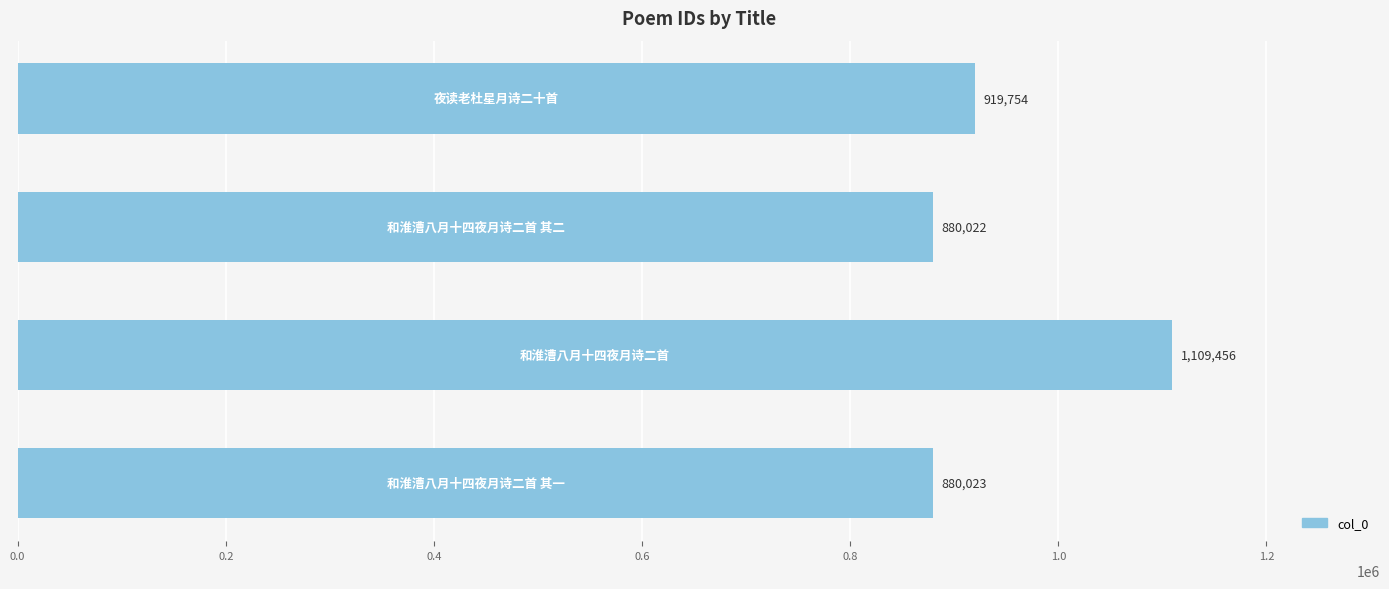

Count the number of data series in this chart.

1